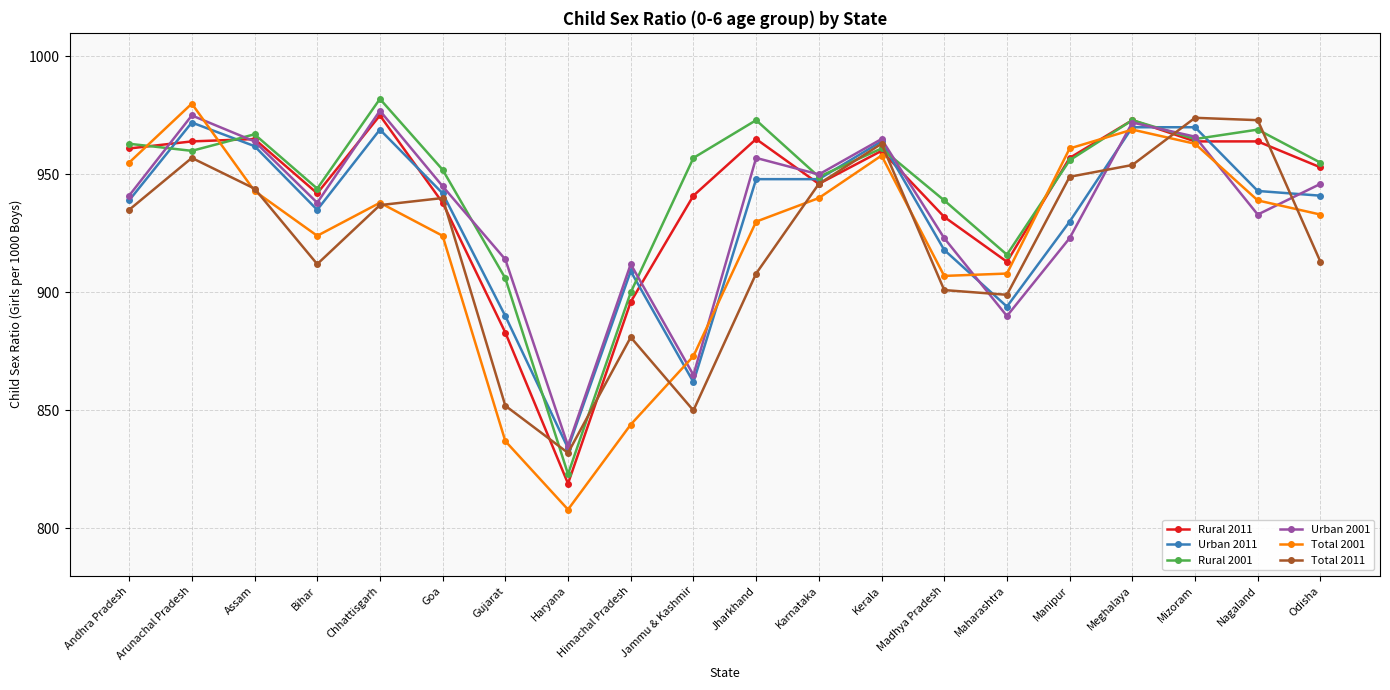

What is the sum of the Urban 2001 values at Chhattisgarh and Karnataka?

1927